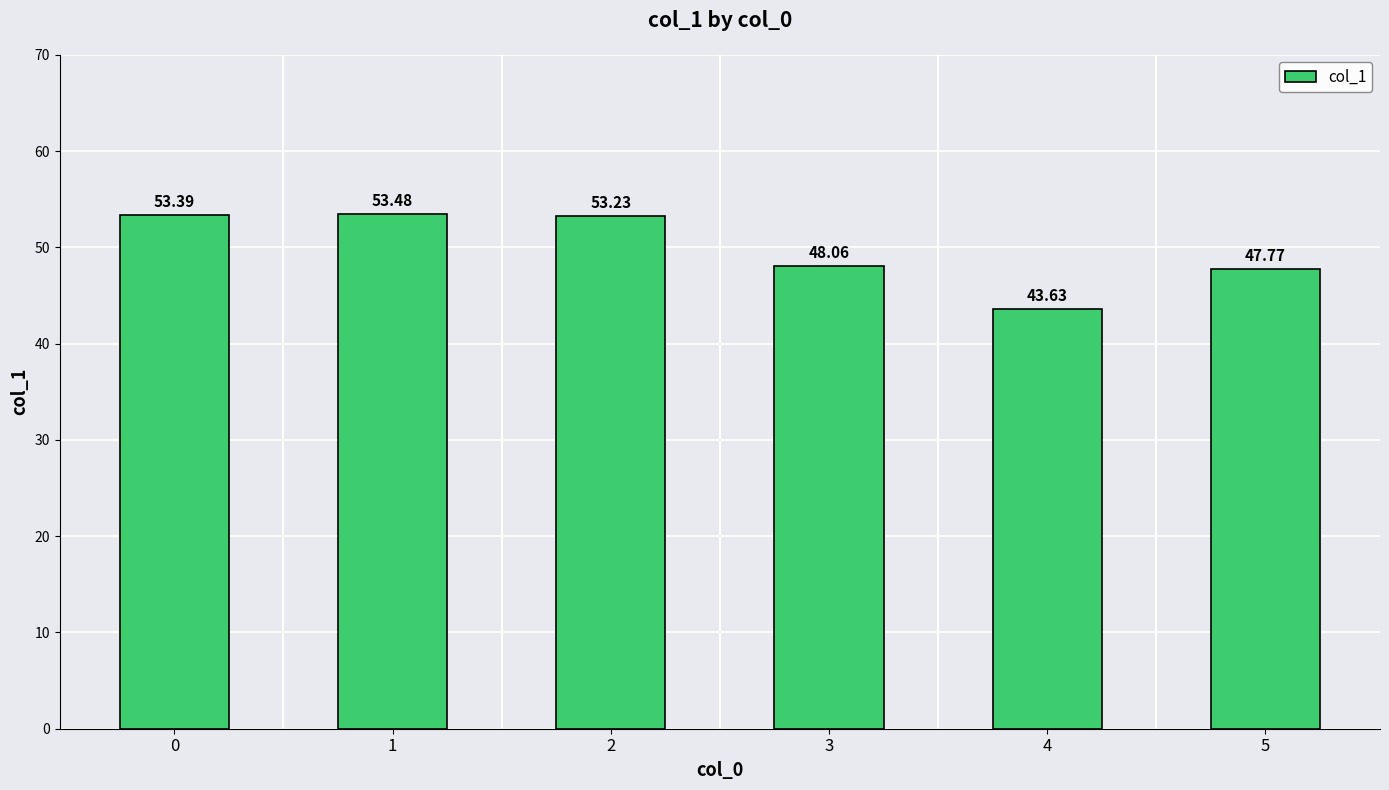

What is the change in value from 3 to 5?

-0.3